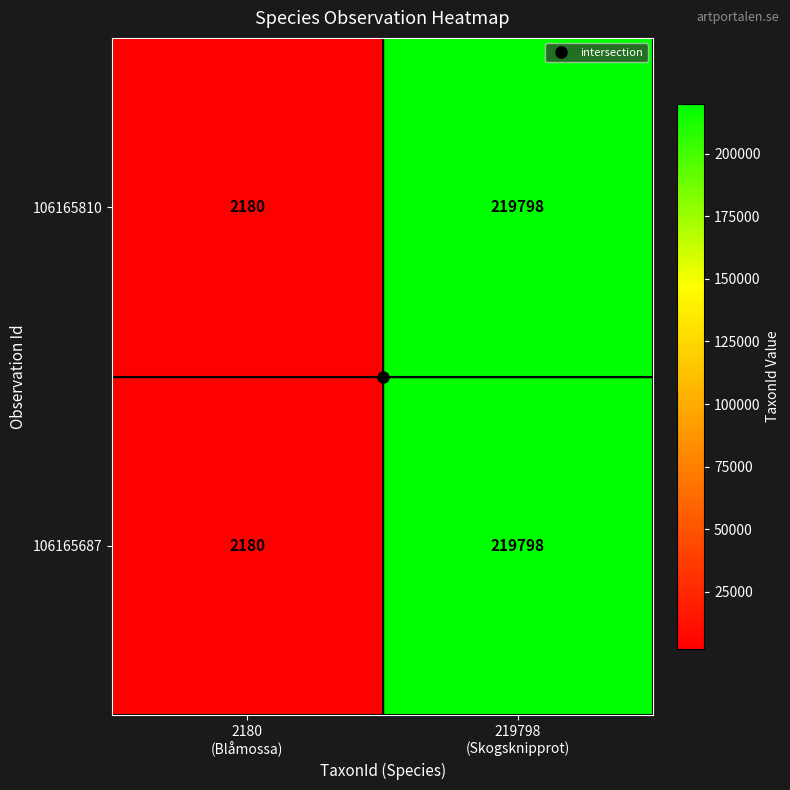

What is the average value of the 106165687 series?

110989